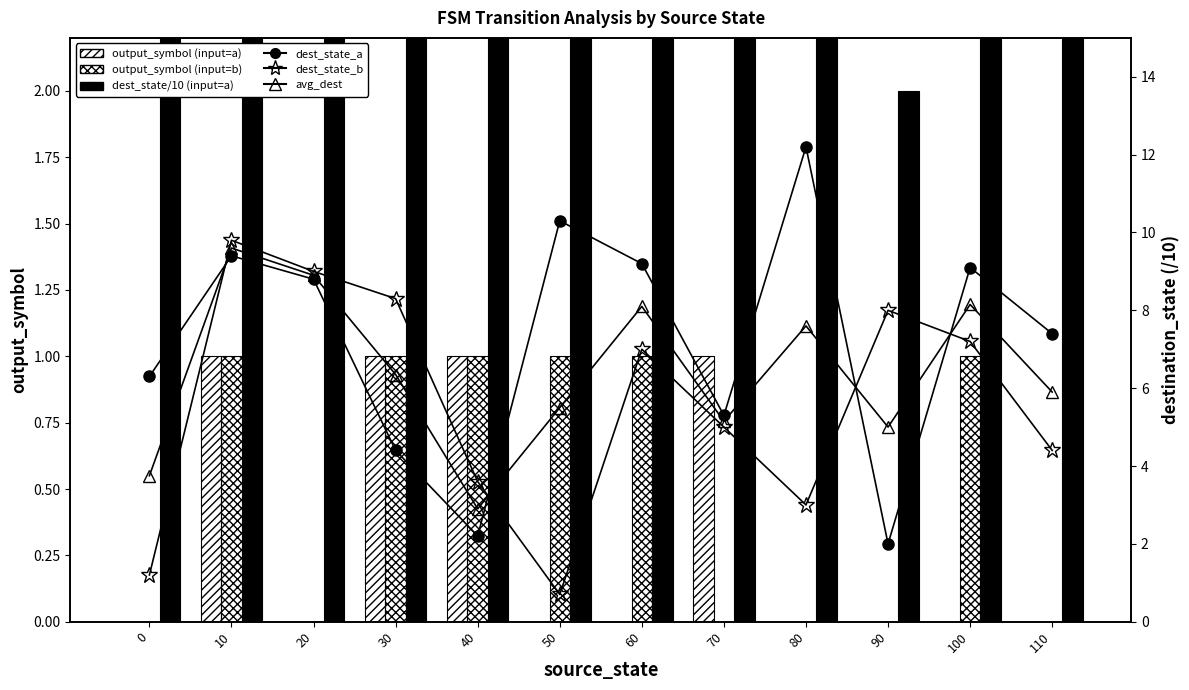

Count the number of categories in the chart.

12